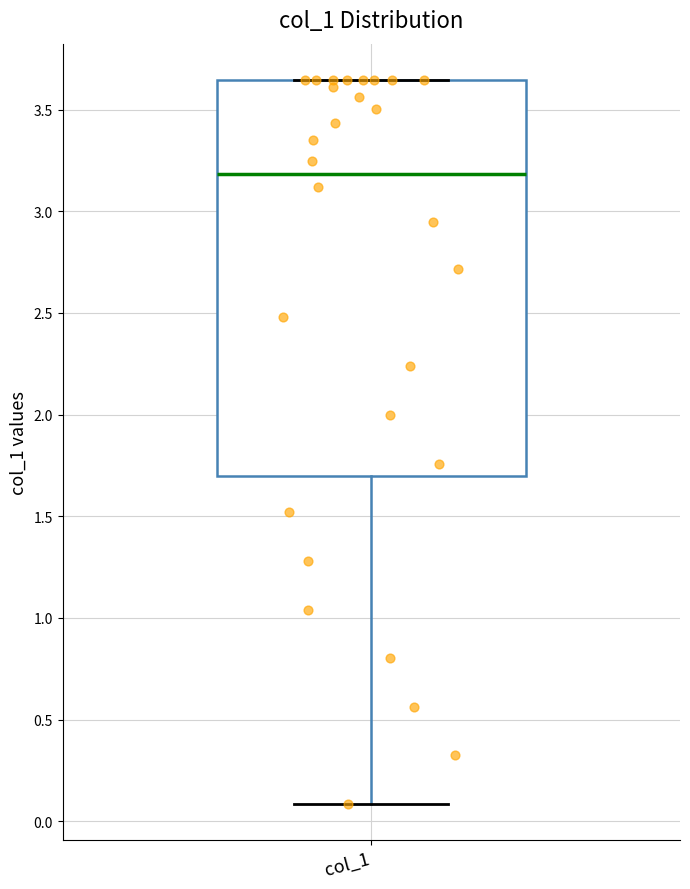

Transcribe this box plot: give where the median line is, the range the box spans, and where the two whiskers end, as read against the y-axis. The values are not printed on the chart, so give them approximately, as read against the axis.

median 3.20, box 1.70 to 3.65, whiskers 0.10 to 3.65